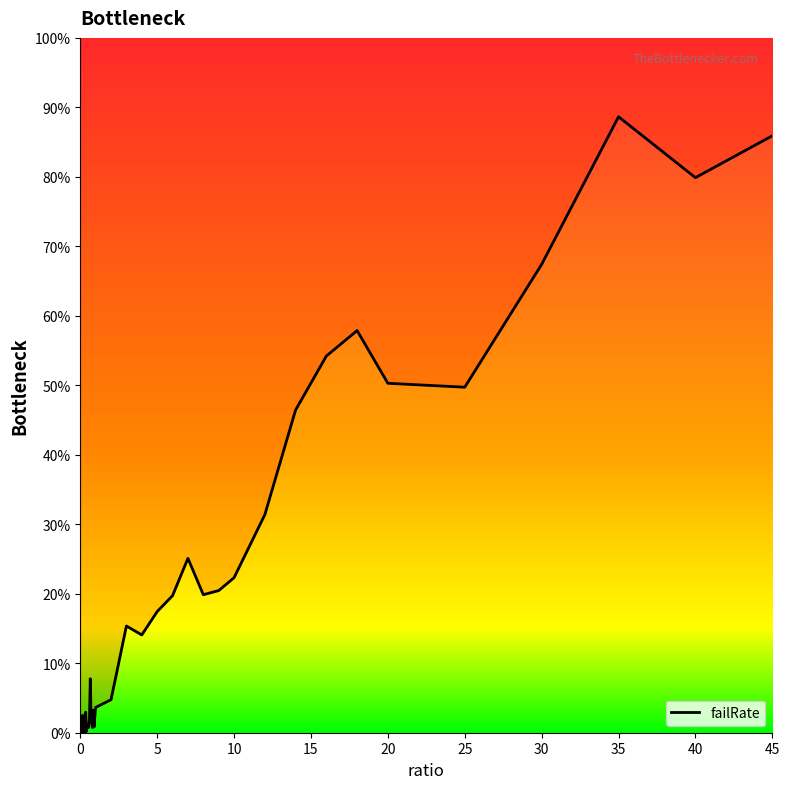

Rank the categories by value from highest to lowest.

35, 45, 40, 30, 18, 16, 20, 25, 14, 12, 7, 10, 9, 8, 6, 5, 3, 4, 0.65, 2, 1, 0.85, 0.35, 0.7, 0.15, 0.95, 0.6, 0.75, 0.5, 0.45, 0.9, 0.55, 0.8, 0.25, 0.4, 0.1, 0.3, 0.05, 0.2, 0